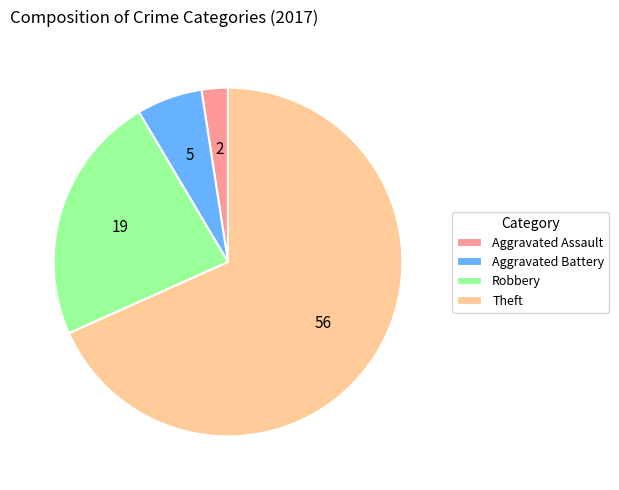

True or false: Aggravated Battery accounts for 6% of the total.

True